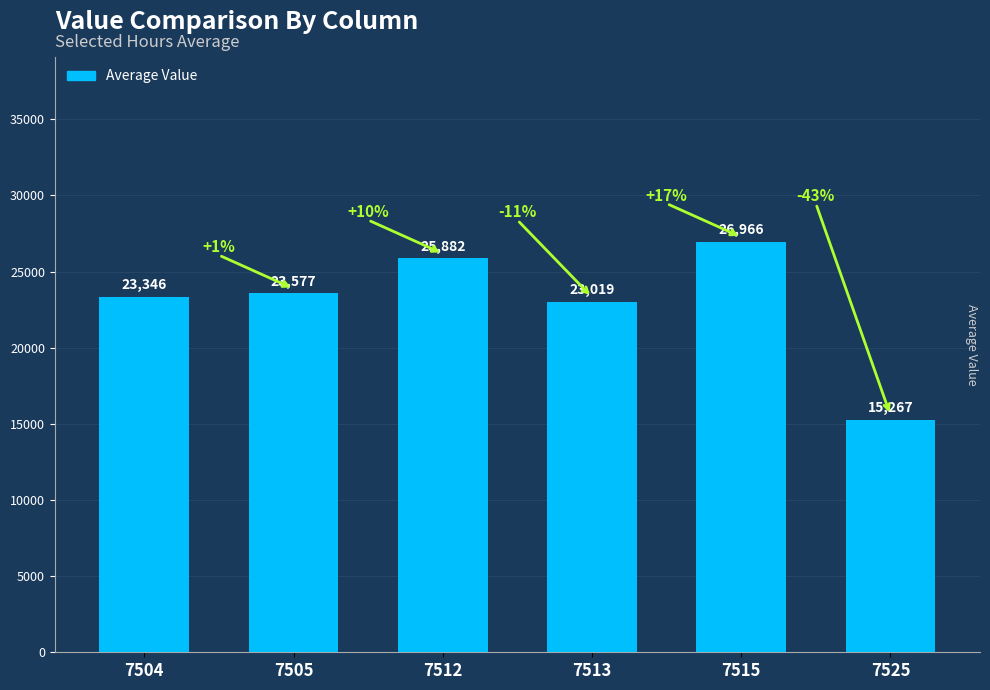

Reading right to left, transcribe all the data shown in this chart.

15267	26966	23019	25882	23577	23346